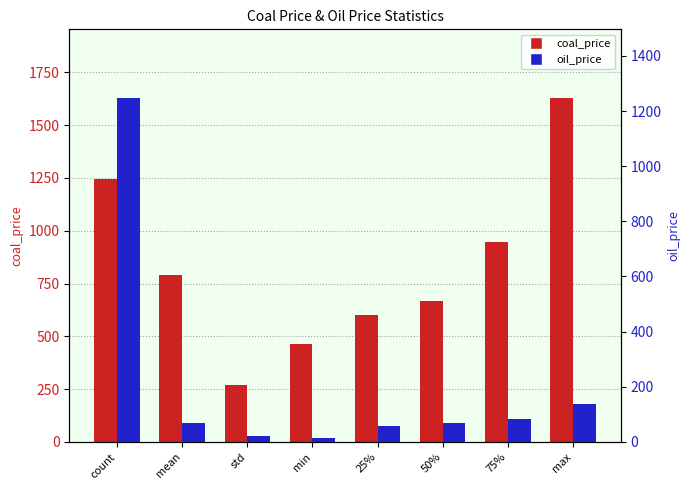

At which label does oil_price first exceed 69?

count